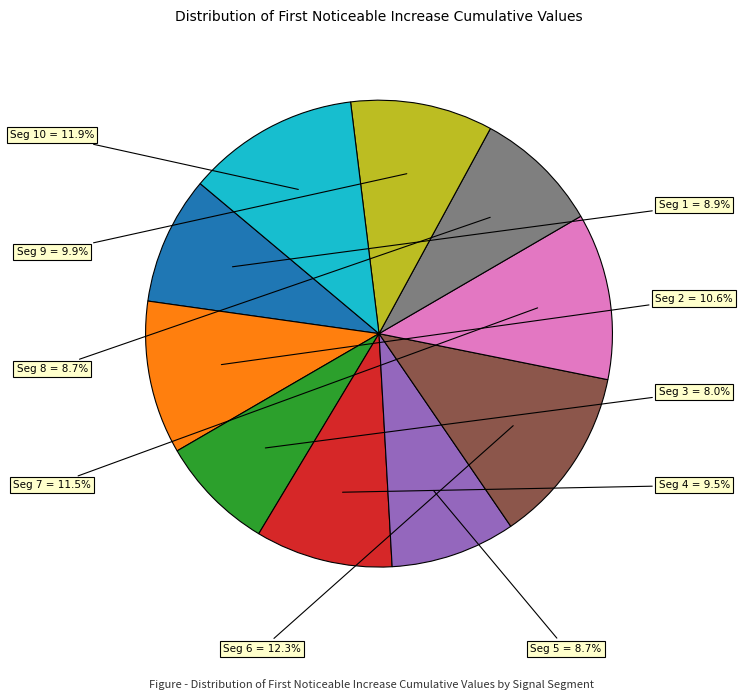

Is there any slice that represents more than half of the pie?

No